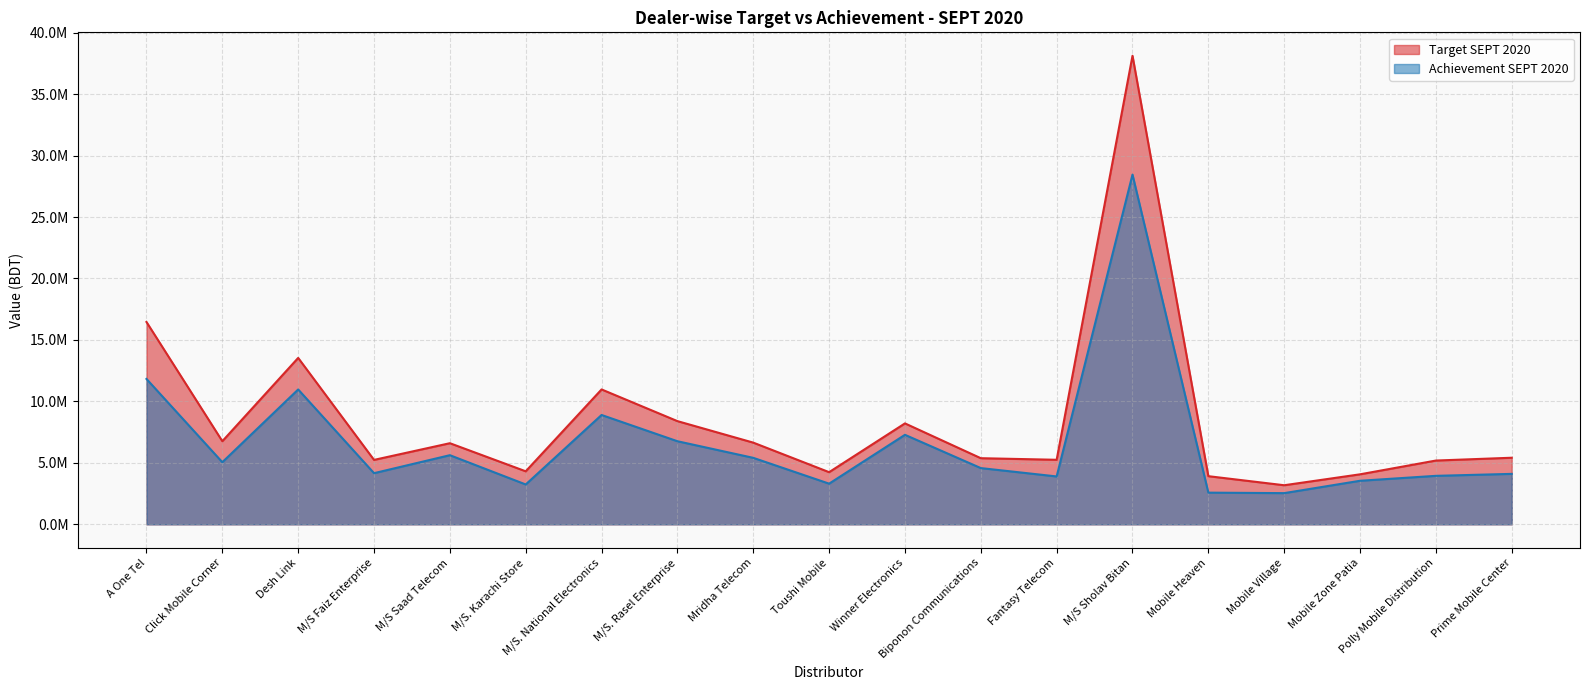

At how many categories does at least one series exceed 31295661?

1